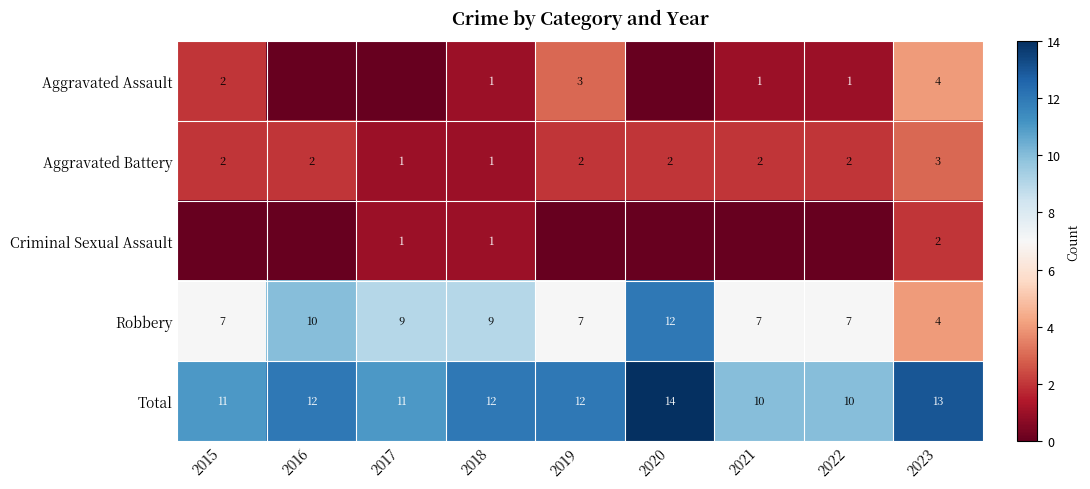

What is the sum of the Total values at 2015 and 2020?

25